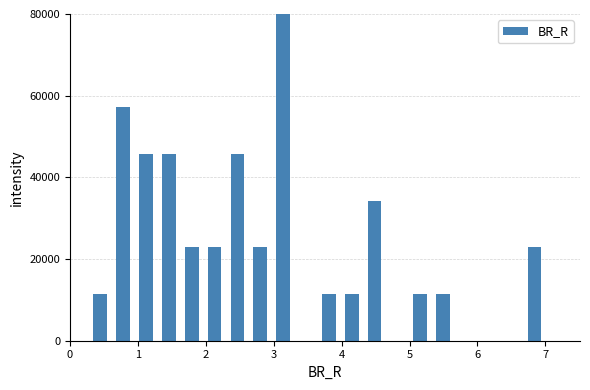

Around what value on the x-axis is the tallest bar? Give the approximate position of its centre, as read against the axis.

3.1